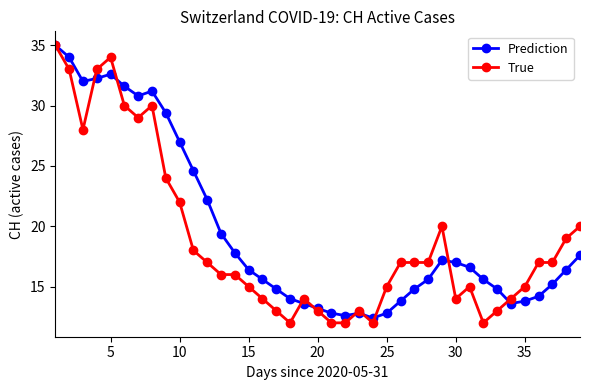

True or false: Prediction has more than 1 interior local peaks.

True